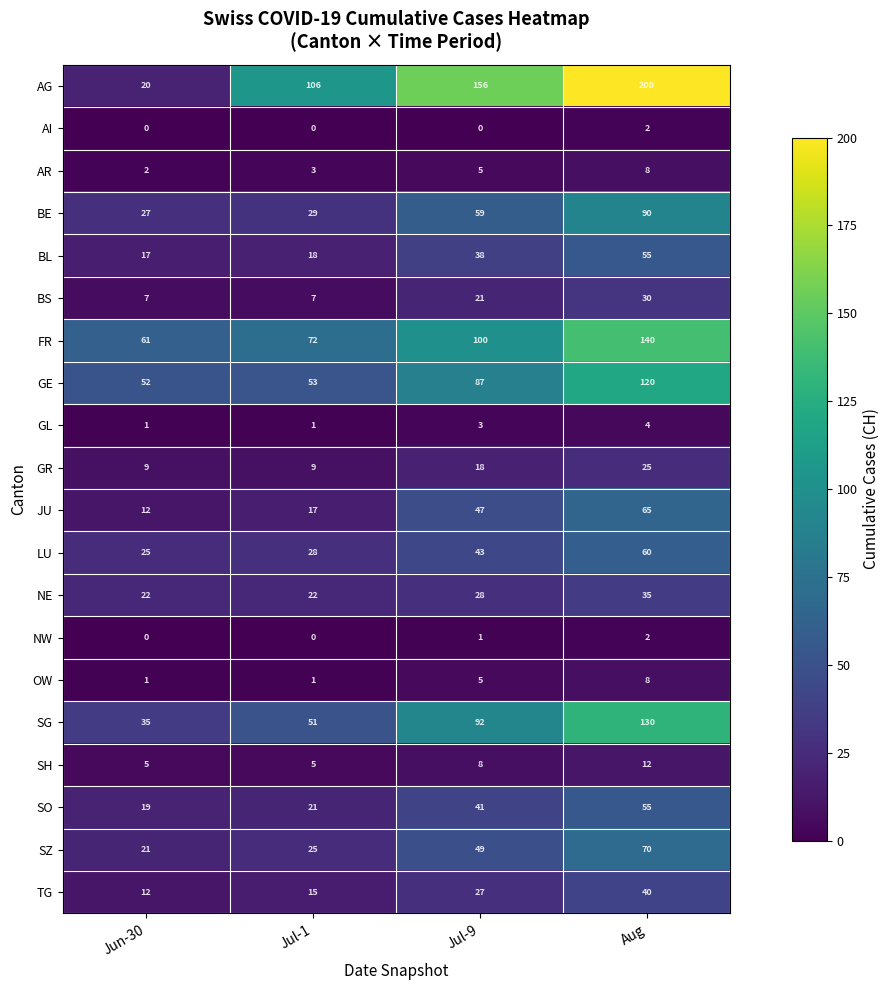

What is the difference between the highest and lowest values at Jul-1?

106